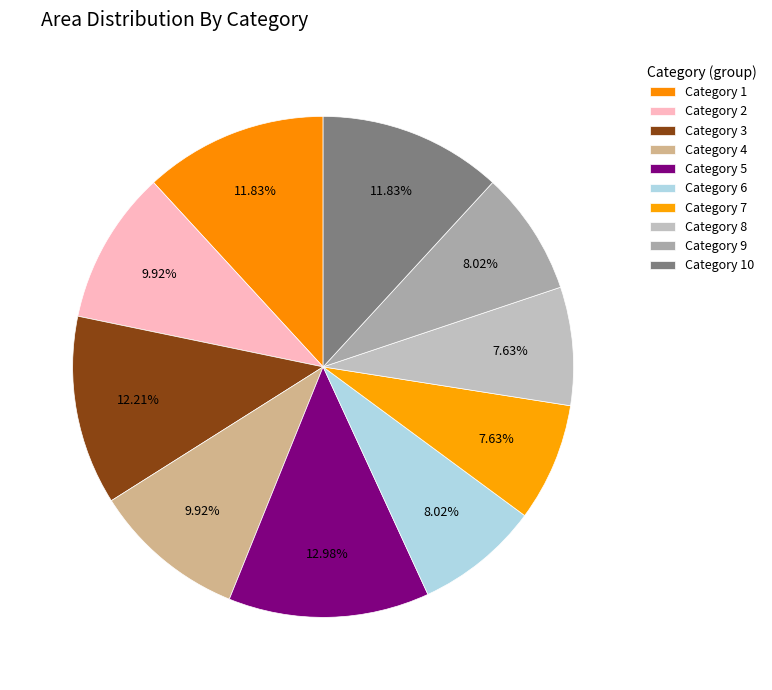

Rank the categories by value from lowest to highest.

7, 8, 6, 9, 2, 4, 1, 10, 3, 5